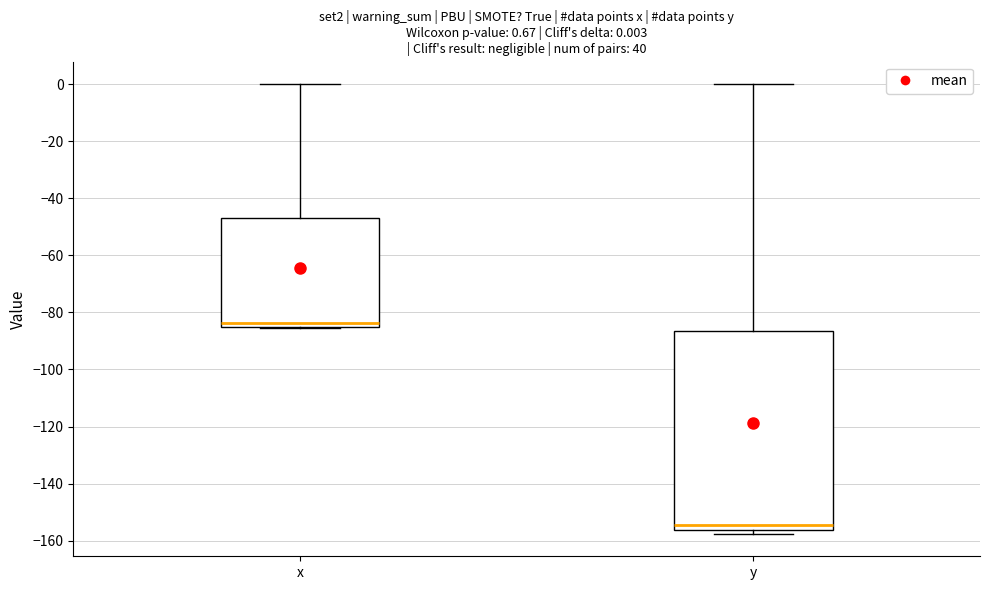

Which box is the tallest, from its lower edge to its upper edge?

y